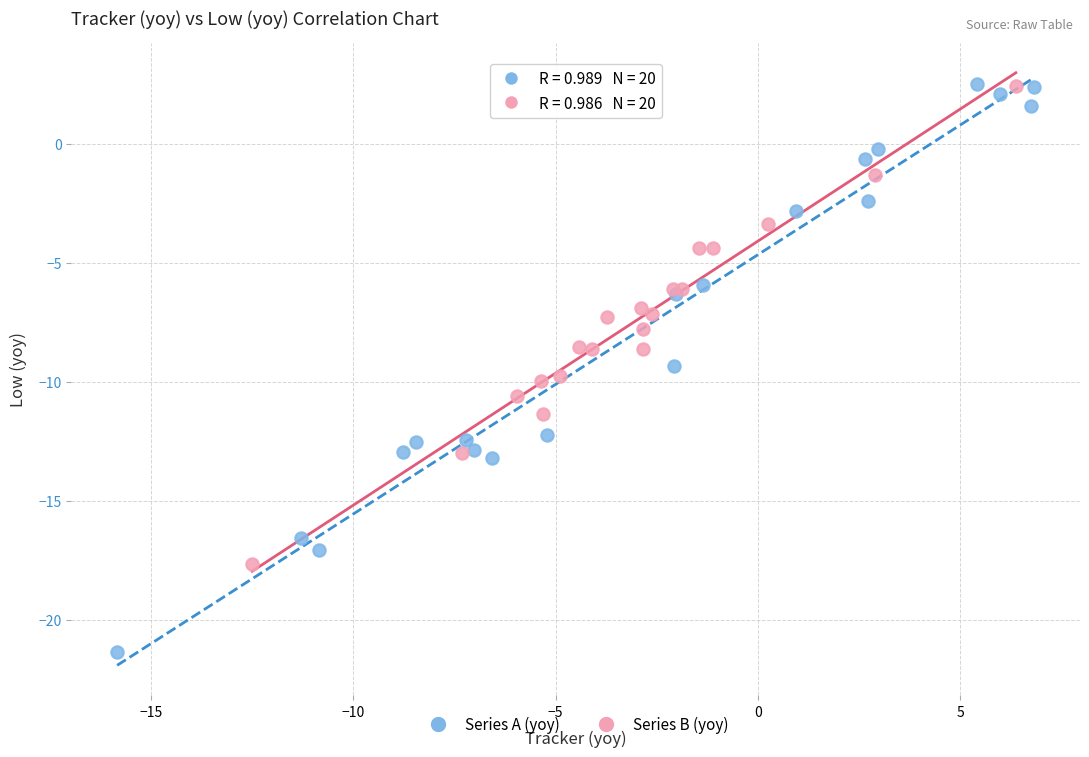

Which series contains the lowest Y value?

Series A (yoy)